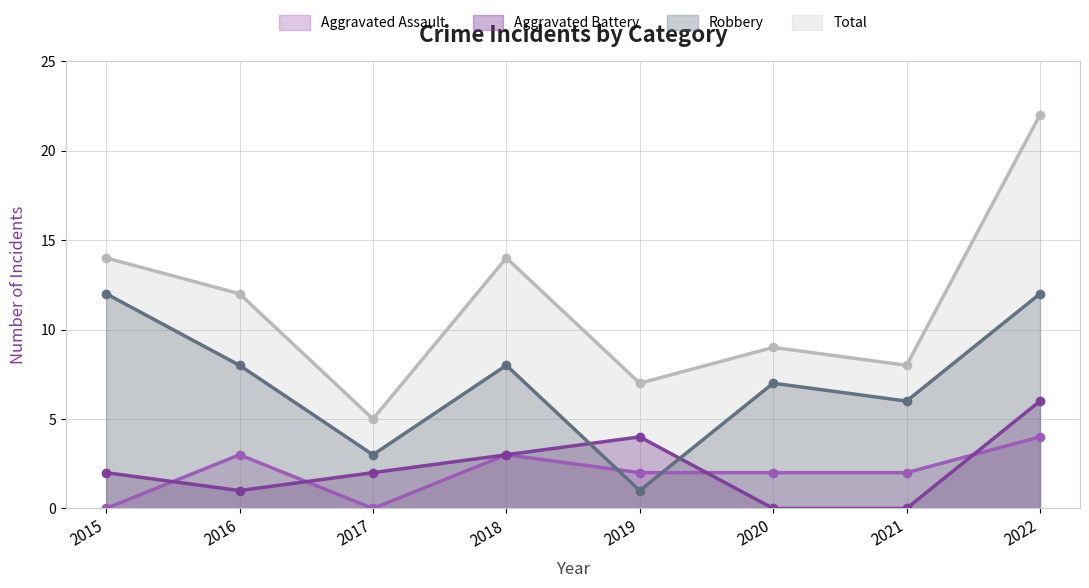

True or false: Robbery and Total intersect in this chart.

False